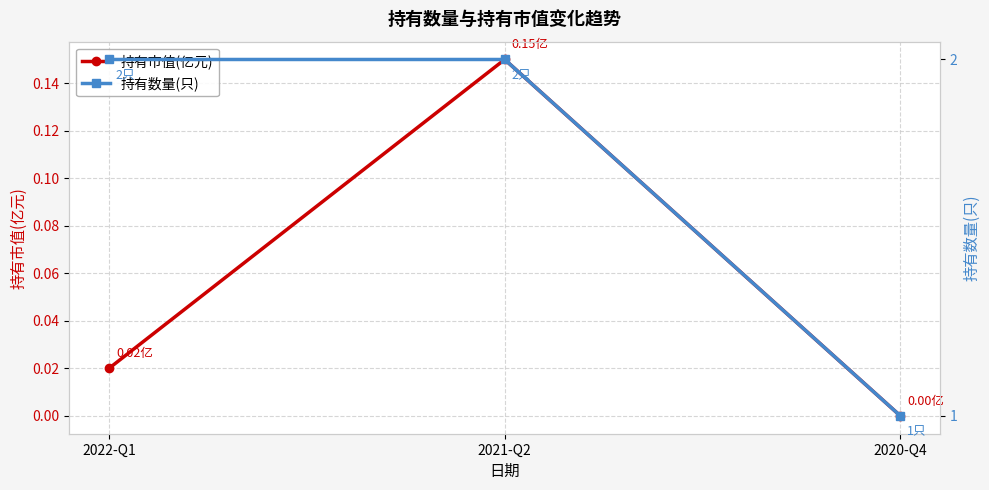

What position from the left is 2020-Q4?

3